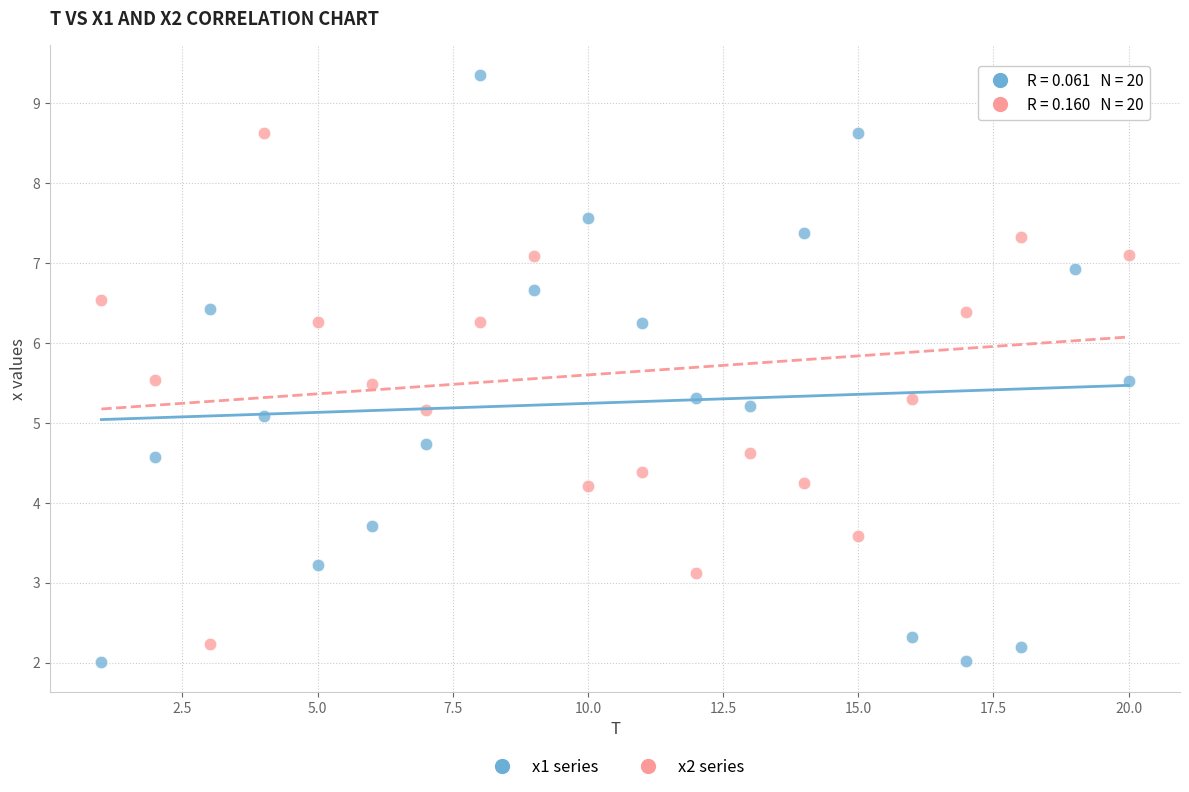

Which series has the widest spread of Y values?

x1 series